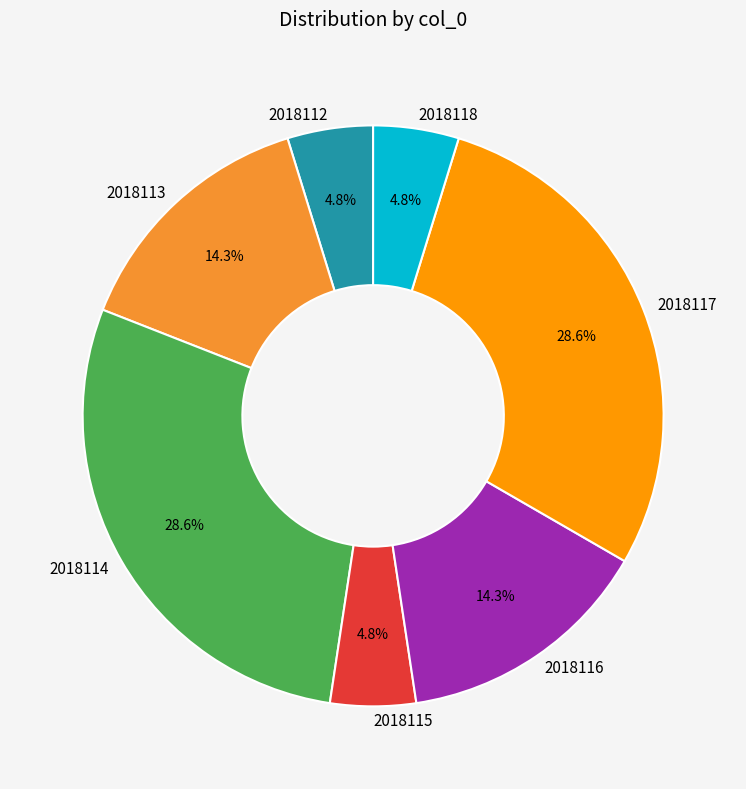

What is the ratio of the value at 2018116 to the value at 2018113?

1.0